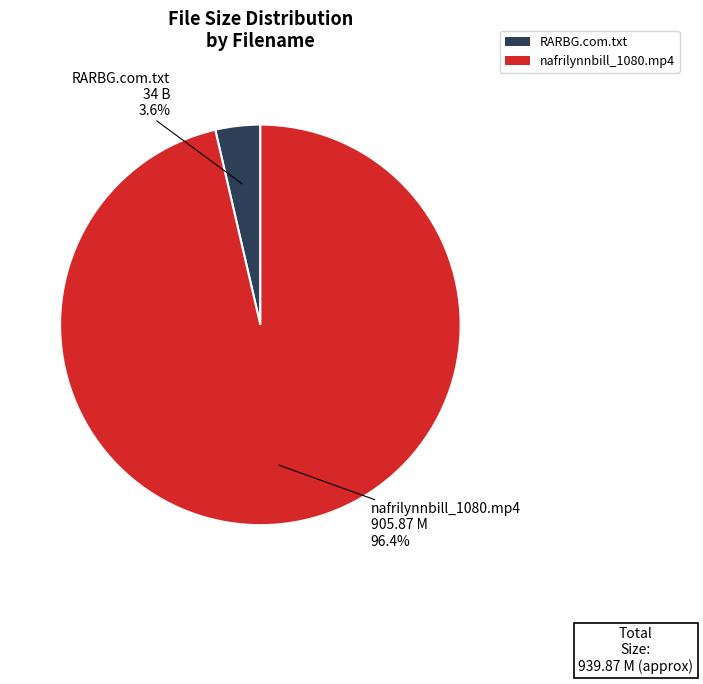

True or false: RARBG.com.txt accounts for 10% of the total.

False